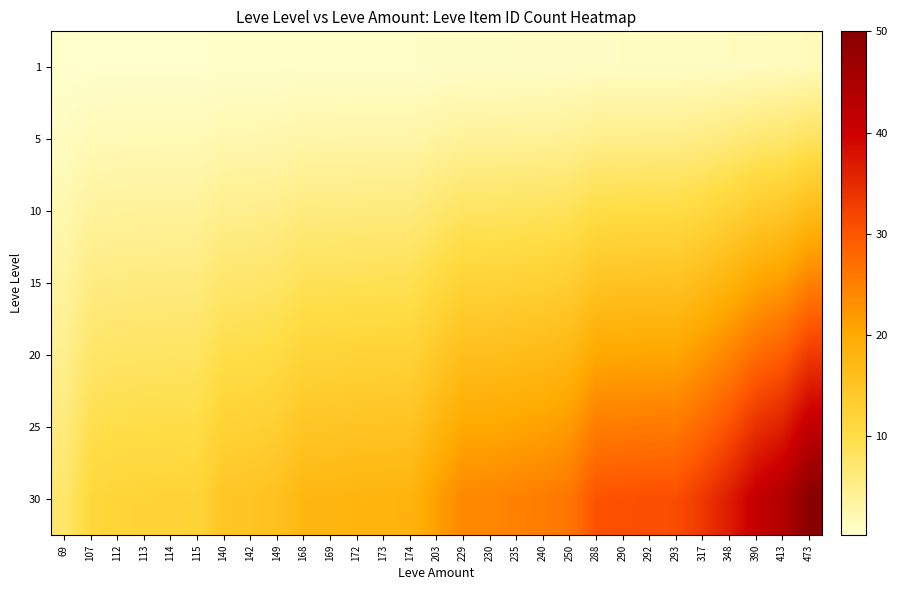

Reading left to right, extract all data points from this chart.

1: 69=0.2	107=0.4	112=0.4	113=0.4	114=0.4	115=0.4	140=0.5	142=0.5	149=0.5	168=0.6	169=0.6	172=0.6	173=0.6	174=0.6	203=0.7	229=0.8	230=0.8	235=0.8	240=0.8	250=0.9	288=1.0	290=1.0	292=1.0	293=1.0	317=1.1	348=1.2	390=1.4	413=1.5	473=1.7
5: 69=1.2	107=1.9	112=2.0	113=2.0	114=2.0	115=2.0	140=2.5	142=2.5	149=2.6	168=3.0	169=3.0	172=3.0	173=3.0	174=3.1	203=3.6	229=4.0	230=4.1	235=4.1	240=4.2	250=4.4	288=5.1	290=5.1	292=5.1	293=5.2	317=5.6	348=6.1	390=6.9	413=7.3	473=8.3
10: 69=2.4	107=3.8	112=3.9	113=4.0	114=4.0	115=4.1	140=4.9	142=5.0	149=5.3	168=5.9	169=6.0	172=6.1	173=6.1	174=6.1	203=7.2	229=8.1	230=8.1	235=8.3	240=8.5	250=8.8	288=10.1	290=10.2	292=10.3	293=10.3	317=11.2	348=12.3	390=13.7	413=14.6	473=16.7
15: 69=3.6	107=5.7	112=5.9	113=6.0	114=6.0	115=6.1	140=7.4	142=7.5	149=7.9	168=8.9	169=8.9	172=9.1	173=9.1	174=9.2	203=10.7	229=12.1	230=12.2	235=12.4	240=12.7	250=13.2	288=15.2	290=15.3	292=15.4	293=15.5	317=16.8	348=18.4	390=20.6	413=21.8	473=25.0
20: 69=4.9	107=7.5	112=7.9	113=8.0	114=8.0	115=8.1	140=9.9	142=10.0	149=10.5	168=11.8	169=11.9	172=12.1	173=12.2	174=12.3	203=14.3	229=16.1	230=16.2	235=16.6	240=16.9	250=17.6	288=20.3	290=20.4	292=20.6	293=20.6	317=22.3	348=24.5	390=27.5	413=29.1	473=33.3
25: 69=6.1	107=9.4	112=9.9	113=10.0	114=10.0	115=10.1	140=12.3	142=12.5	149=13.1	168=14.8	169=14.9	172=15.2	173=15.2	174=15.3	203=17.9	229=20.2	230=20.3	235=20.7	240=21.1	250=22.0	288=25.4	290=25.5	292=25.7	293=25.8	317=27.9	348=30.7	390=34.4	413=36.4	473=41.7
30: 69=7.3	107=11.3	112=11.8	113=11.9	114=12.1	115=12.2	140=14.8	142=15.0	149=15.8	168=17.8	169=17.9	172=18.2	173=18.3	174=18.4	203=21.5	229=24.2	230=24.3	235=24.8	240=25.4	250=26.4	288=30.4	290=30.7	292=30.9	293=31.0	317=33.5	348=36.8	390=41.2	413=43.7	473=50.0